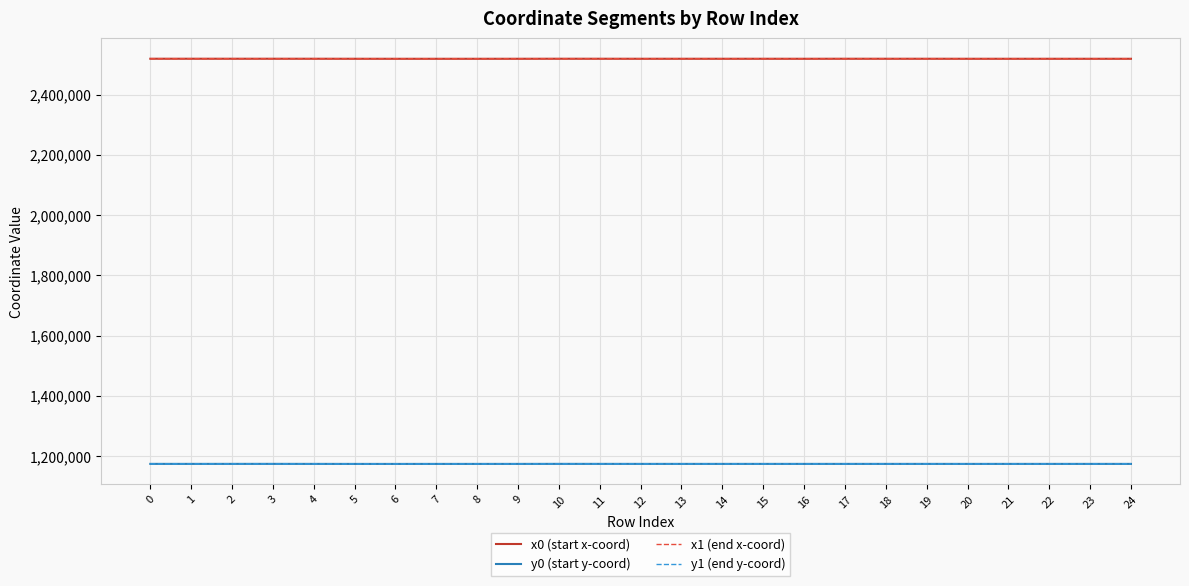

The value of x0 (start x-coord) at 19 is 2518975.8. True or false?

True